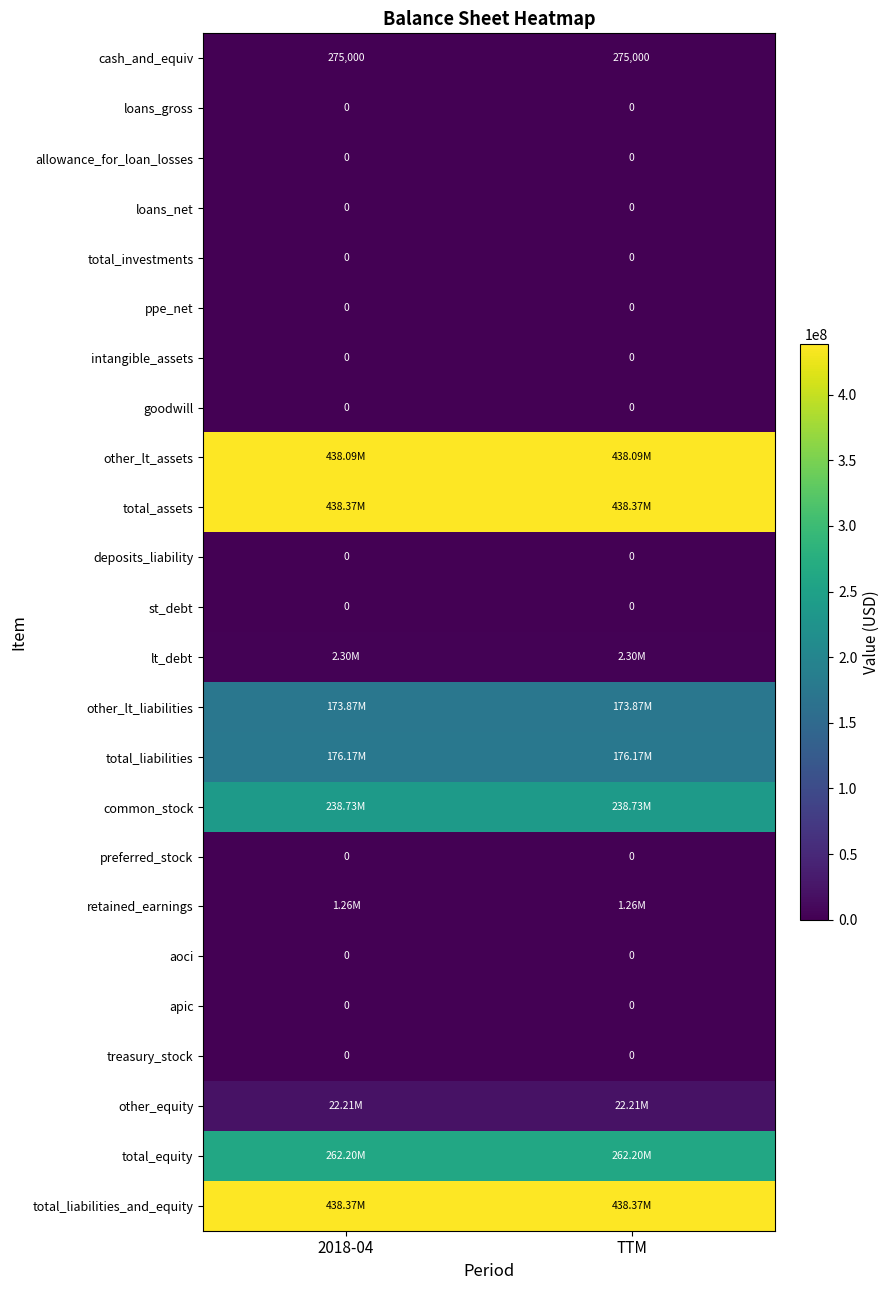

Is it true that other_equity equals 22213000 at 2018-04?

True